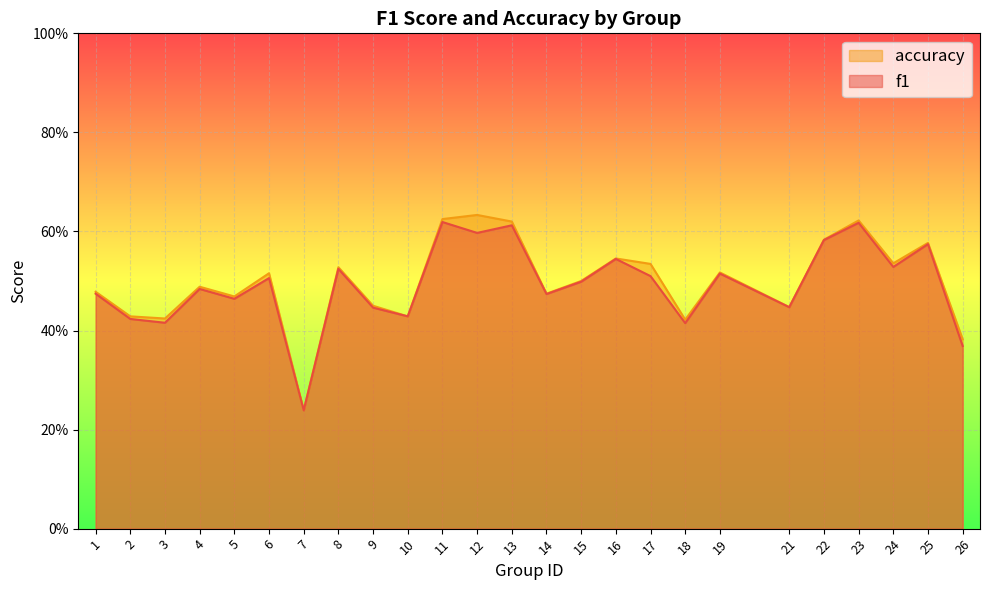

Rank the series by their average value, from highest to lowest.

accuracy, f1